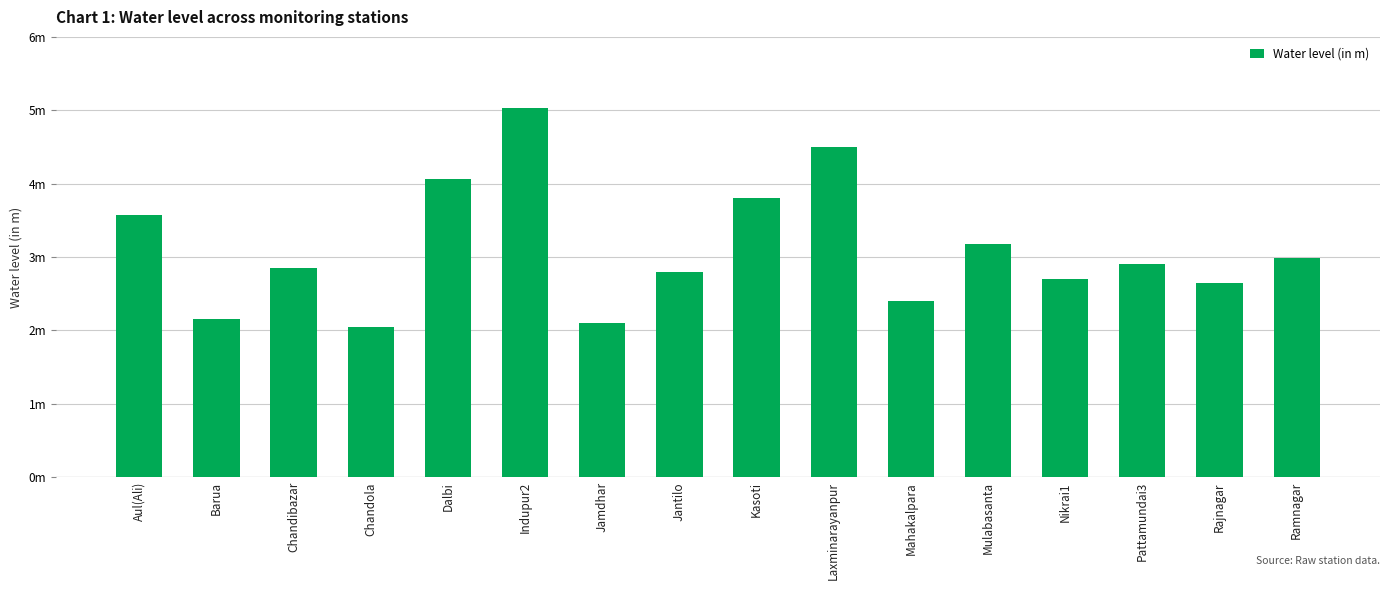

What is the change in value from Jamdhar to Rajnagar?

+0.5